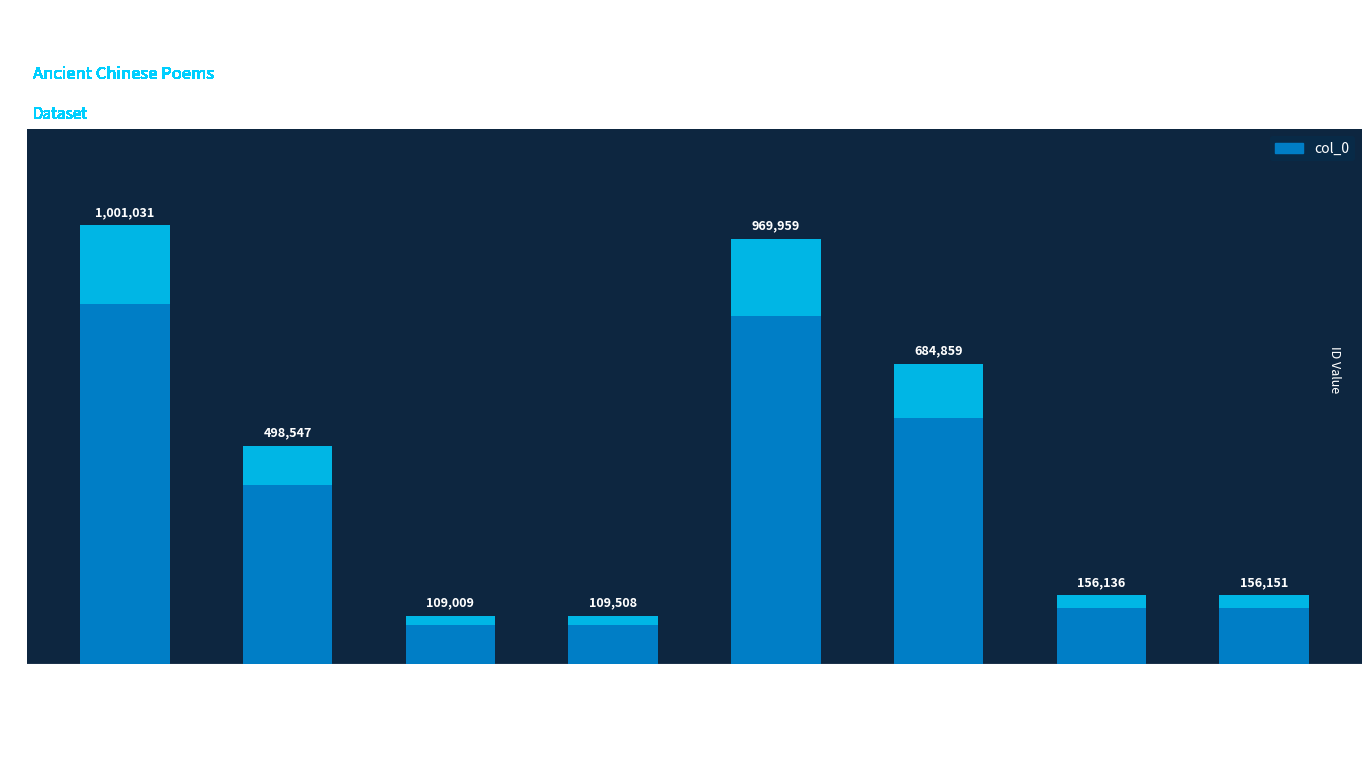

Rank the categories by value from highest to lowest.

题巾山广轩次韩无咎韵, 题巾山, 题巾赠别, 题巾赠别 其一, 再题巾山二绝贻王如山监簿, 题巾山翠微, 题巾山·一夜空山闻杜鹃, 留题巾山明庆塔院